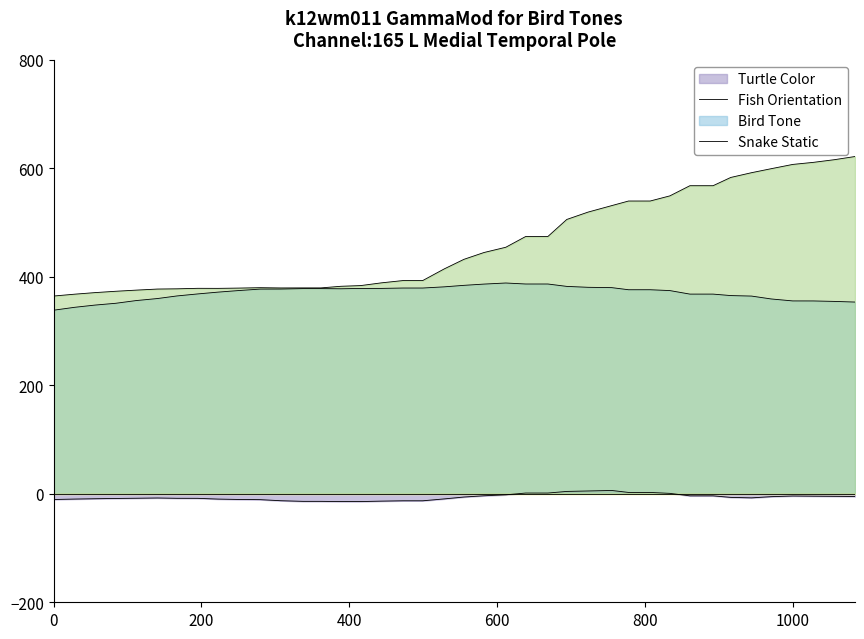

How many data points in y are less than 376?

20